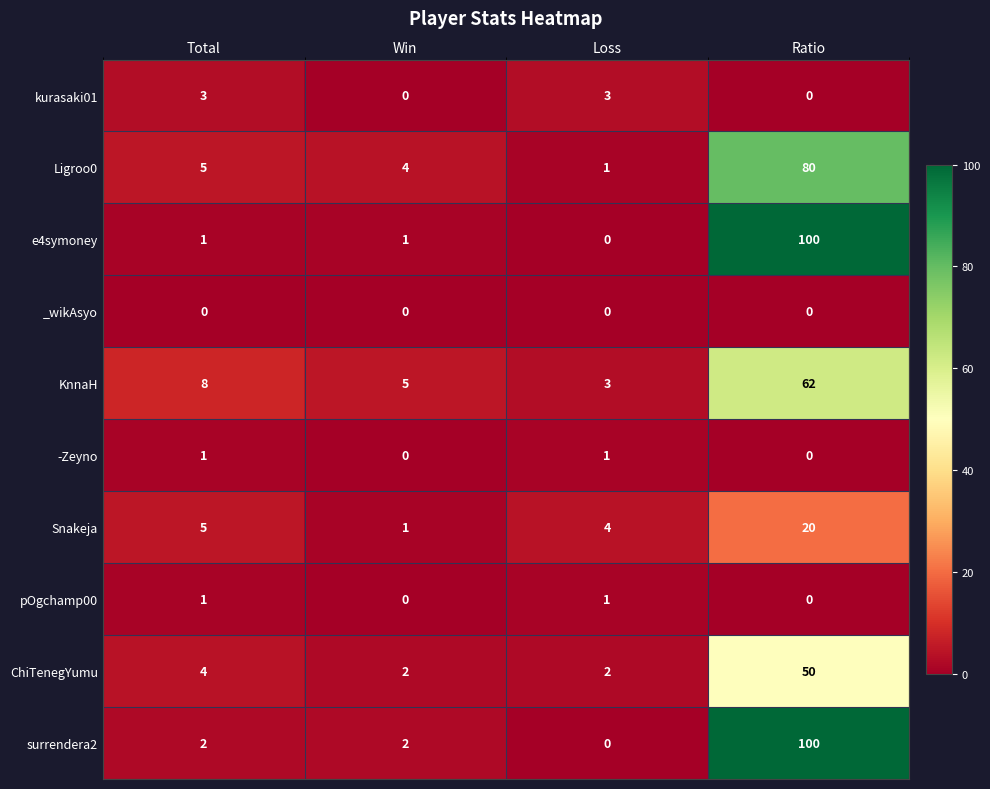

Between Win and Ratio, which series saw the biggest shift?

e4symoney